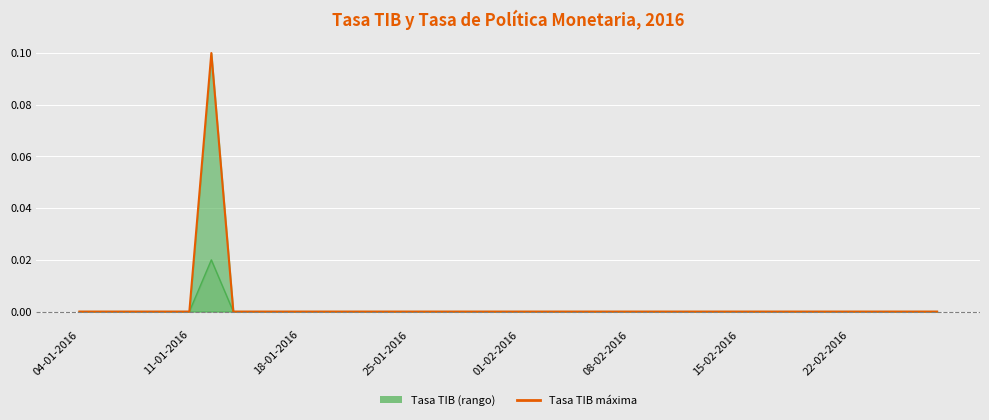

Which category has the lowest value in the Tasa TIB máxima series?

04-01-2016